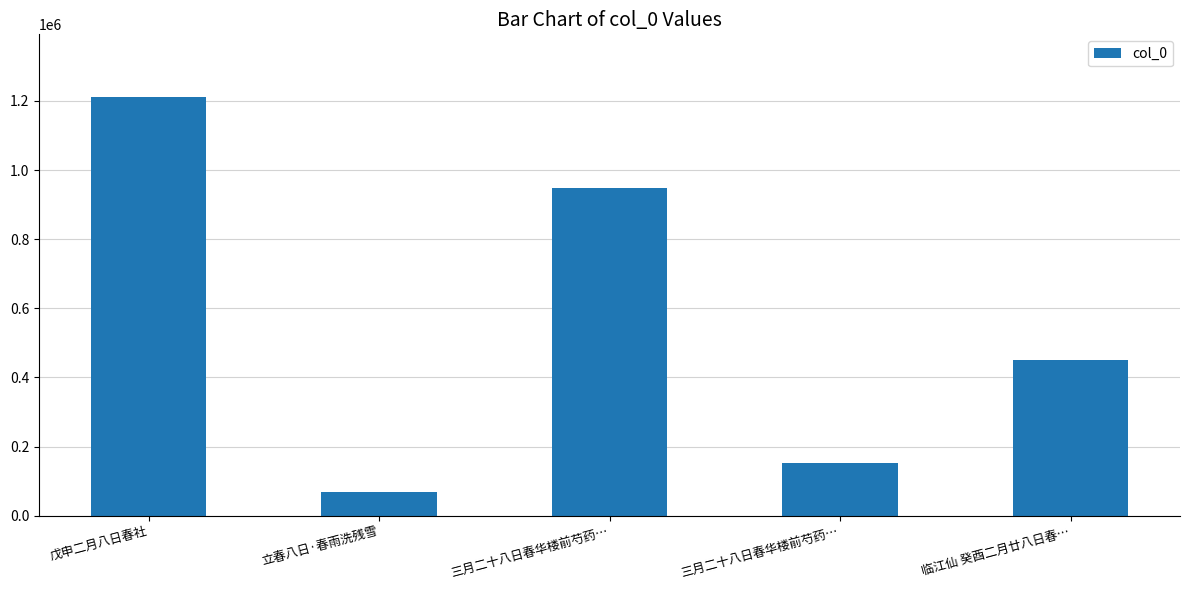

Which has a higher value, 三月二十八日春华楼前芍药… or 临江仙 癸酉二月廿八日春…?

三月二十八日春华楼前芍药…